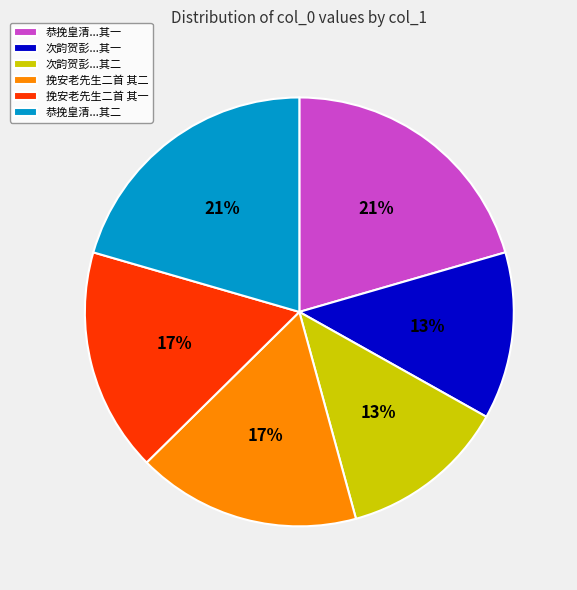

To the nearest percent, what percentage of the pie is 挽安老先生二首 其一?

17%